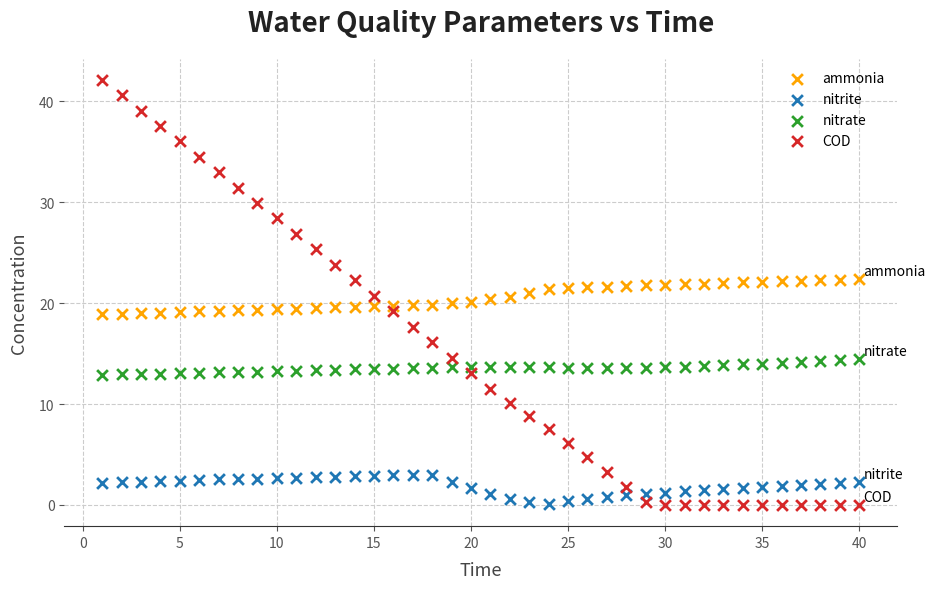

Which series contains the highest Y value?

COD